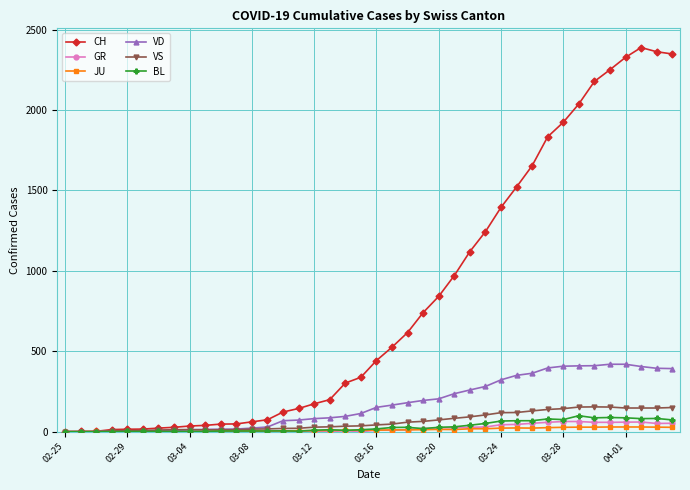

At how many categories does at least one series exceed 488?

19